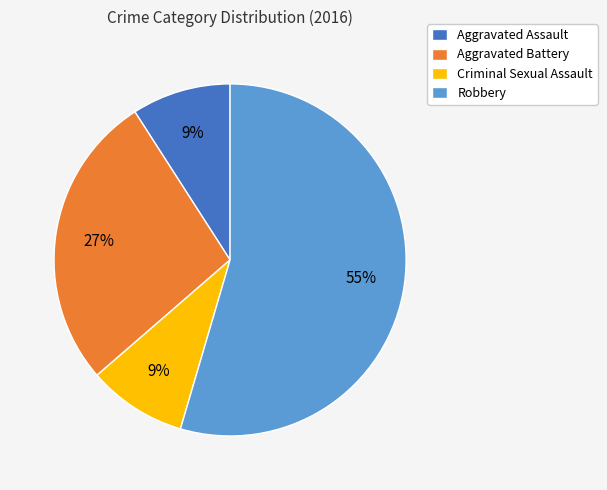

Is the sum of Aggravated Battery and Robbery greater than half?

Yes